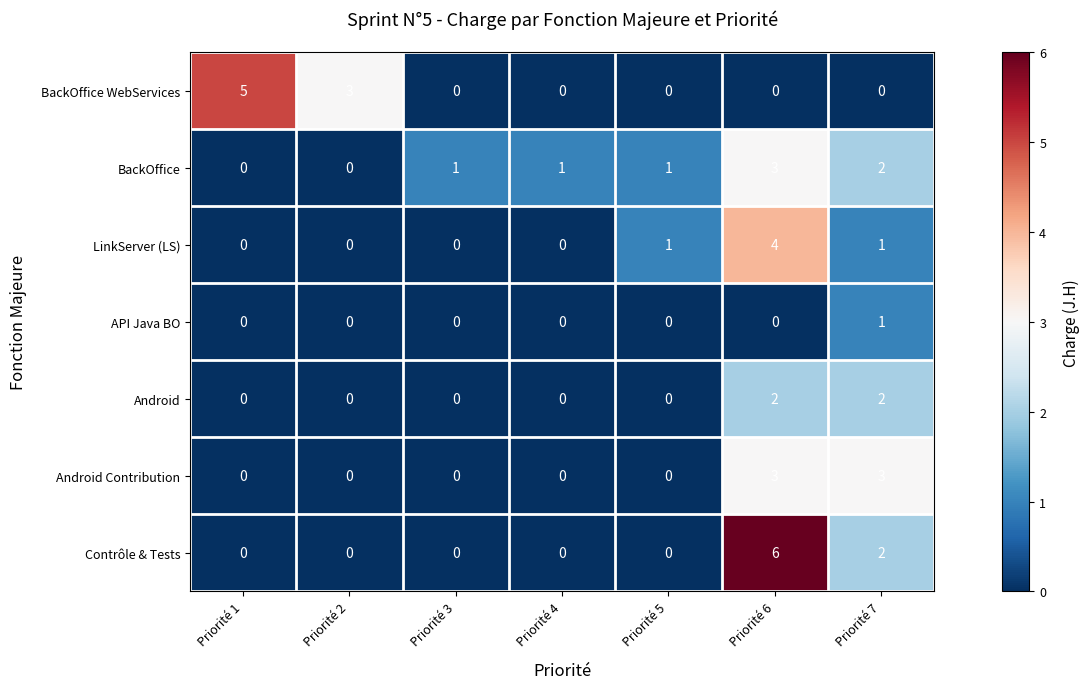

What is the difference between the maximum and minimum values in the LinkServer (LS) series?

4